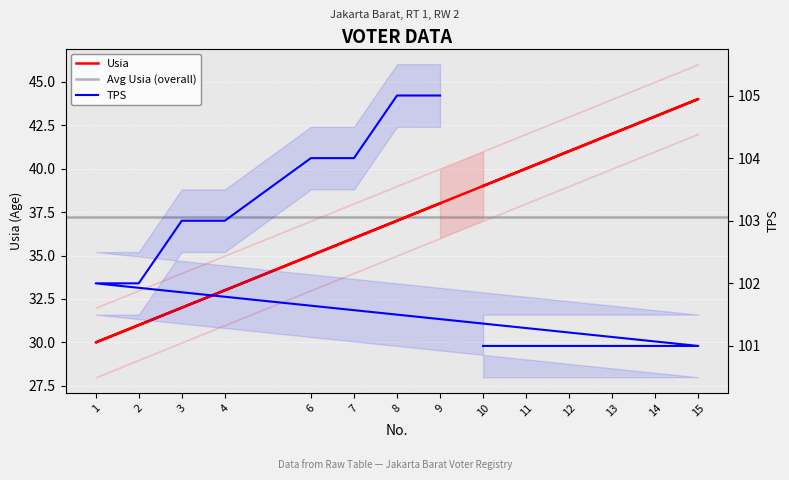

Where is the first local maximum for Usia?

15